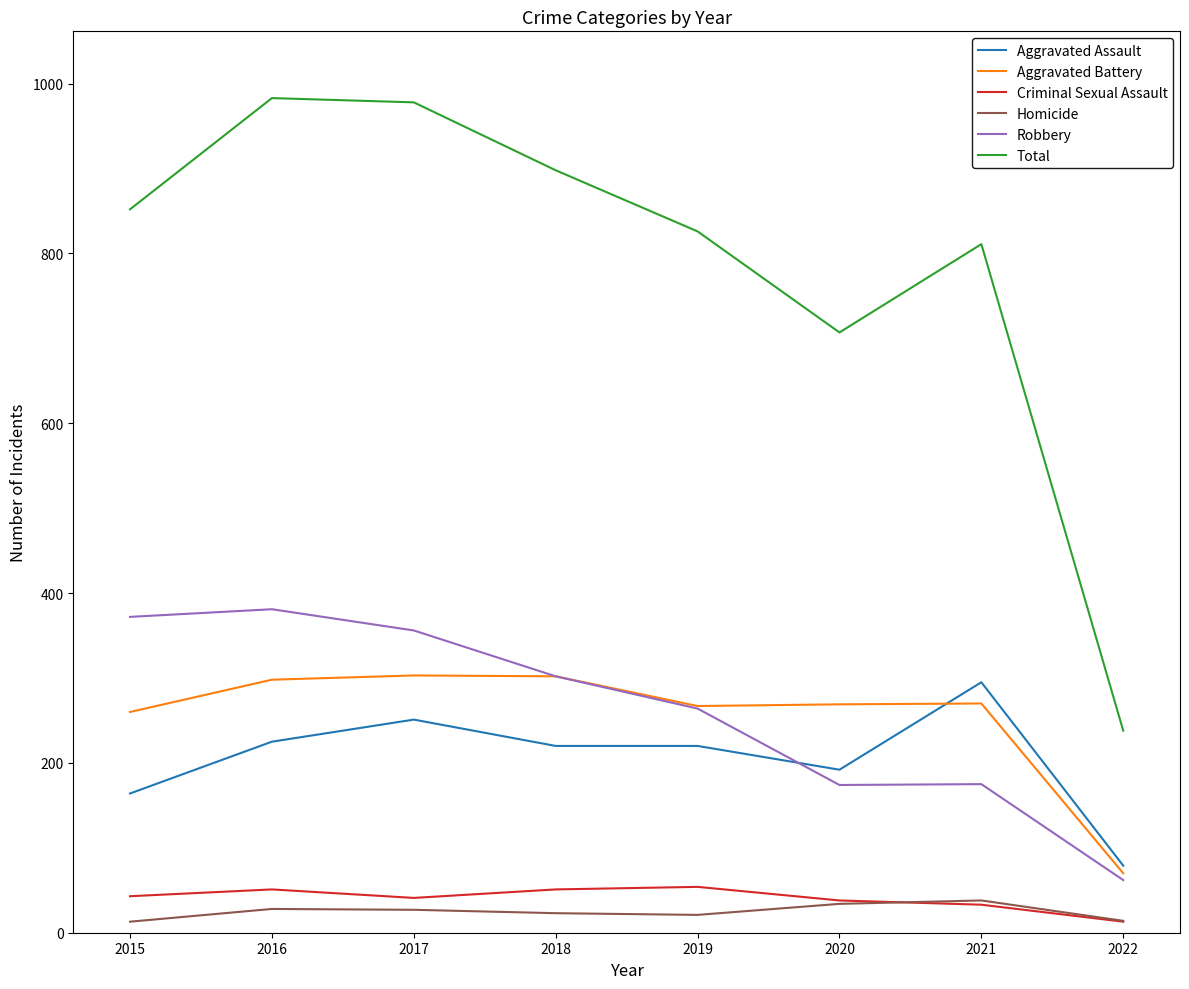

True or false: Aggravated Assault and Criminal Sexual Assault intersect in this chart.

False